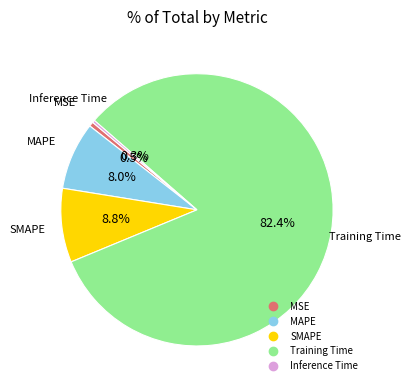

True or false: MAPE accounts for 8% of the total.

True